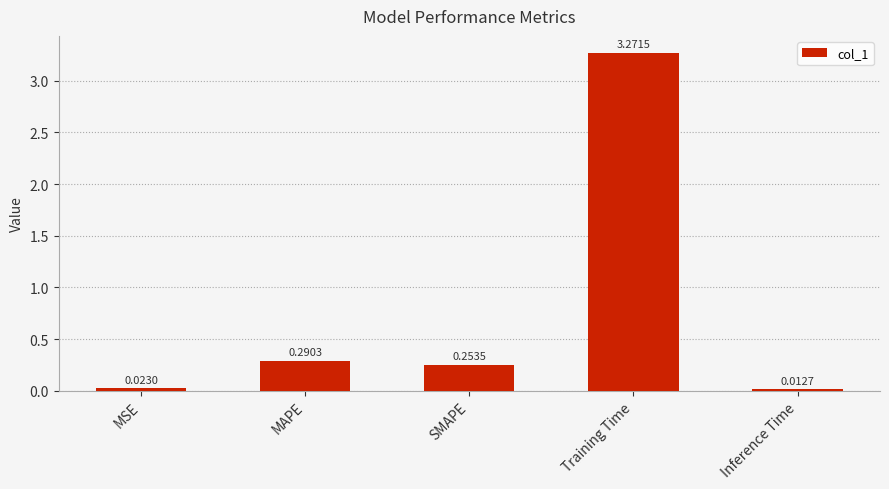

What is the average value?

0.8